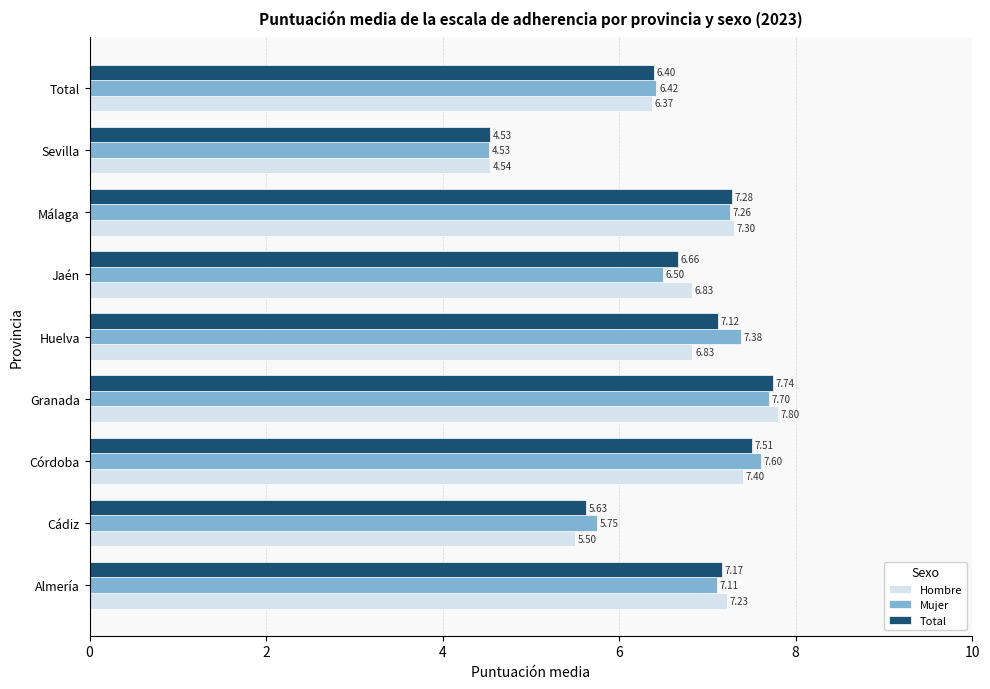

Rank the series at Málaga from lowest to highest value.

Mujer, Total, Hombre